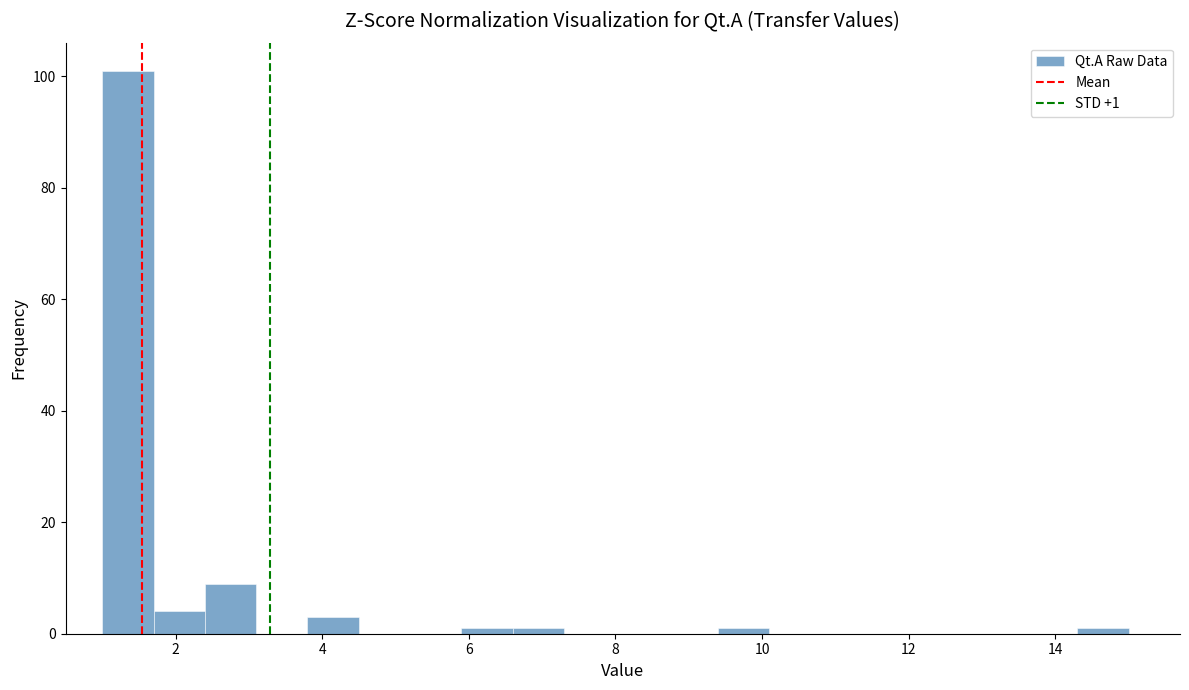

Read against the x-axis, roughly where is the centre of the tallest bar?

1.4